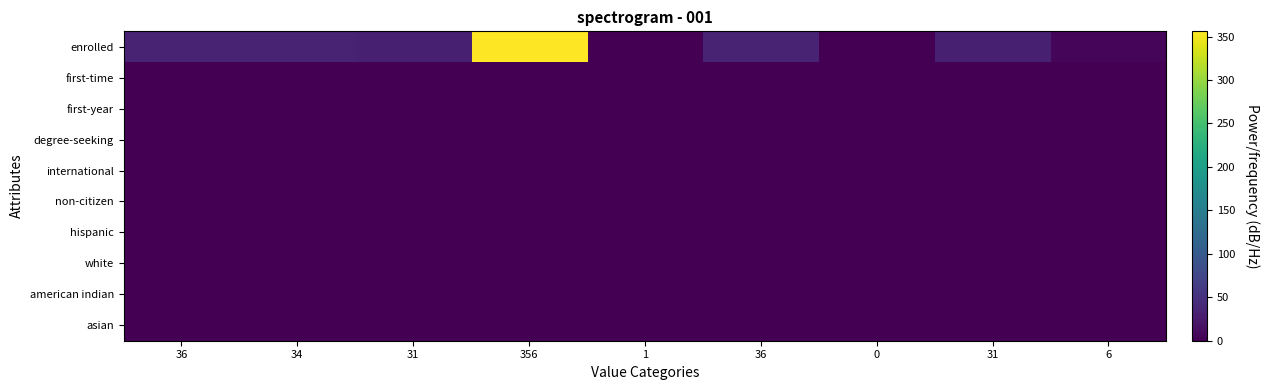

List the series in order of their peak value, lowest first.

first-time, first-year, degree-seeking, international, non-citizen, hispanic, white, american indian, asian, enrolled